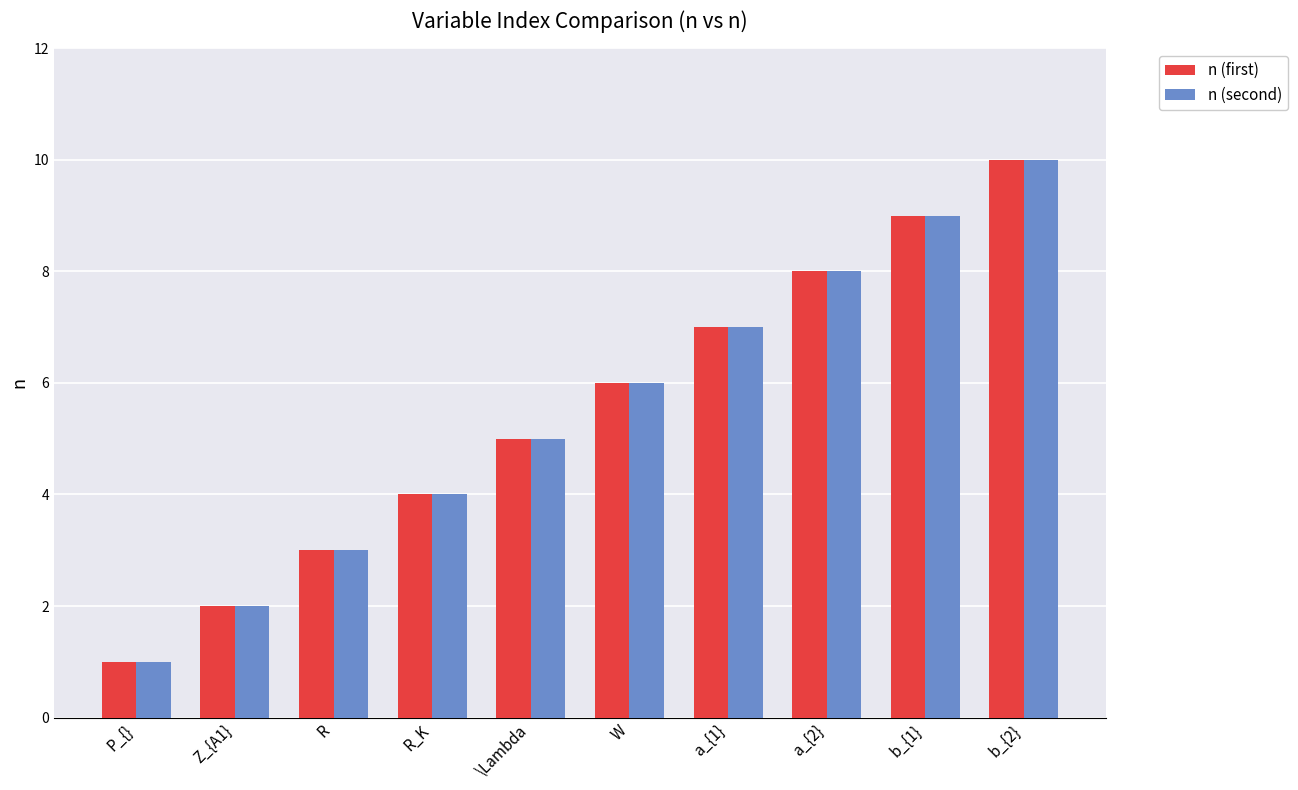

What is the label of the 10th bar from the left?

b_{2}